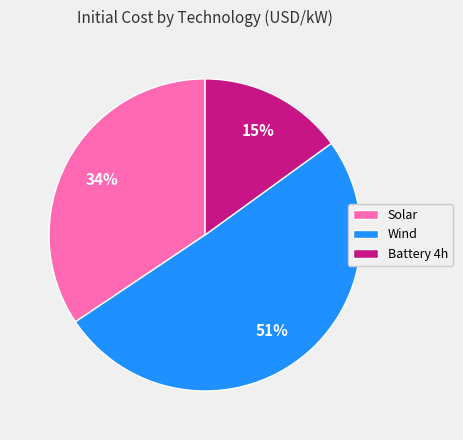

Is the sum of Wind and Solar greater than half?

Yes